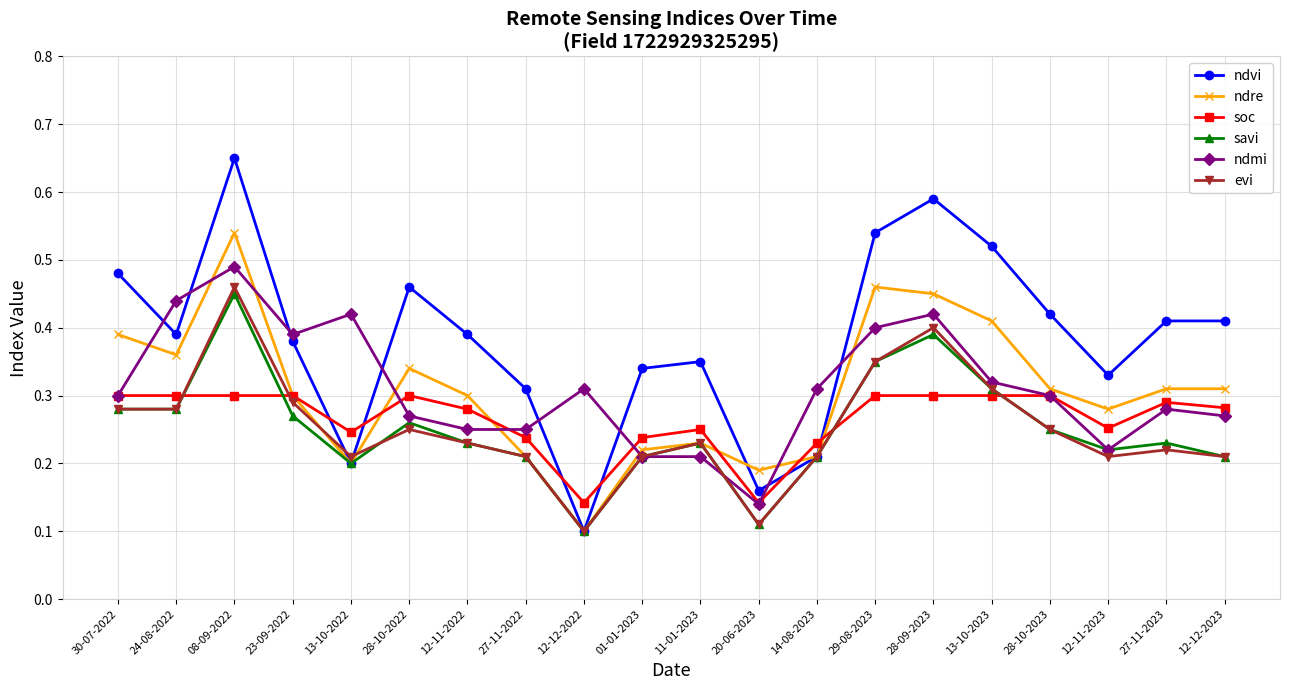

Between 13-10-2022 and 13-10-2023, which series saw the biggest shift?

ndvi